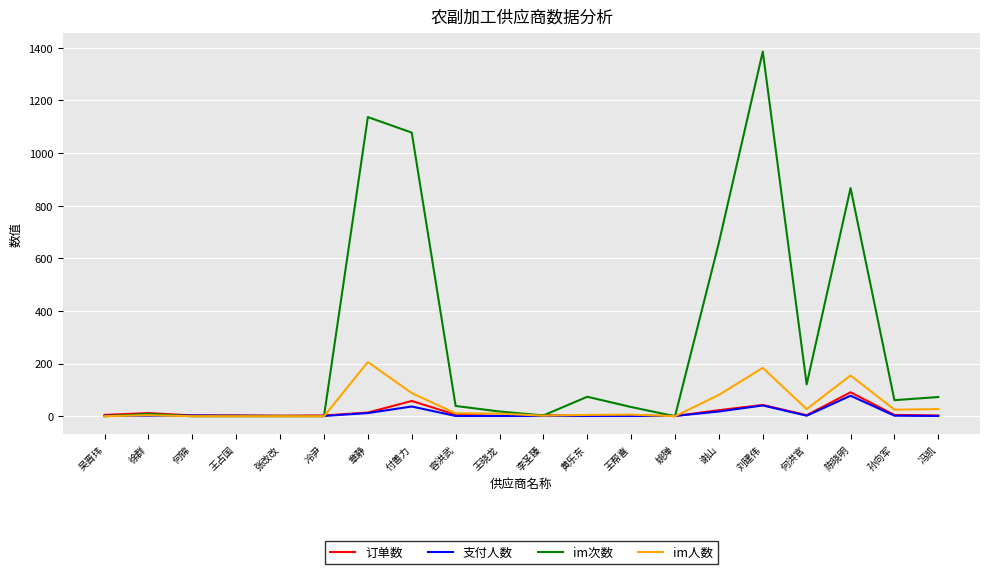

At which category is the sum across all series the highest?

刘建伟